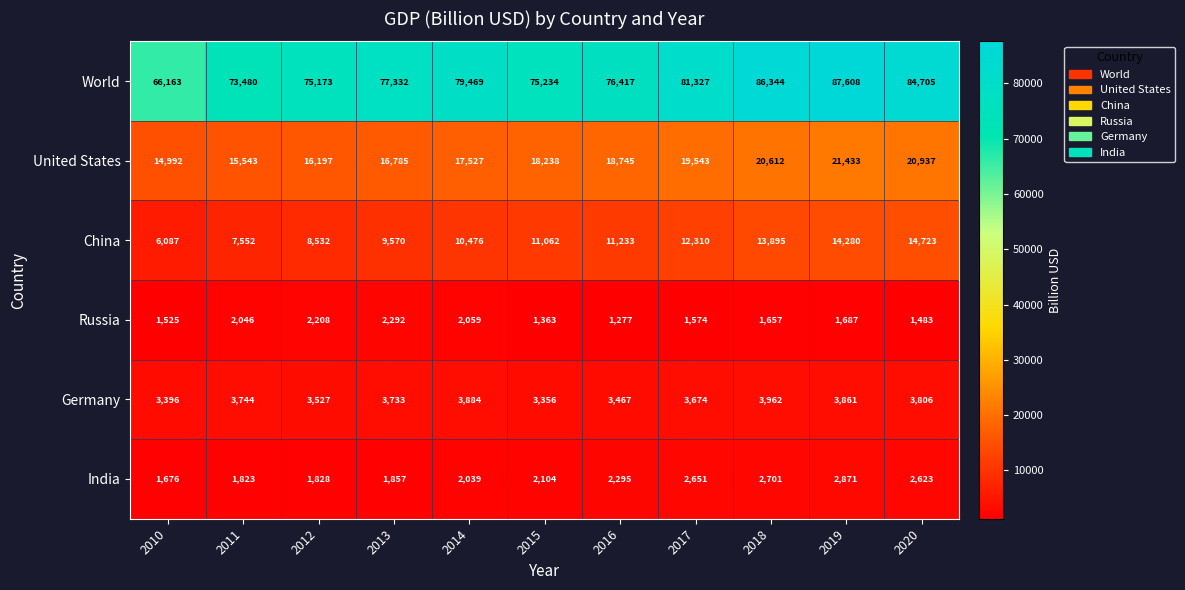

Where is China nearest to the value 10405?

2014